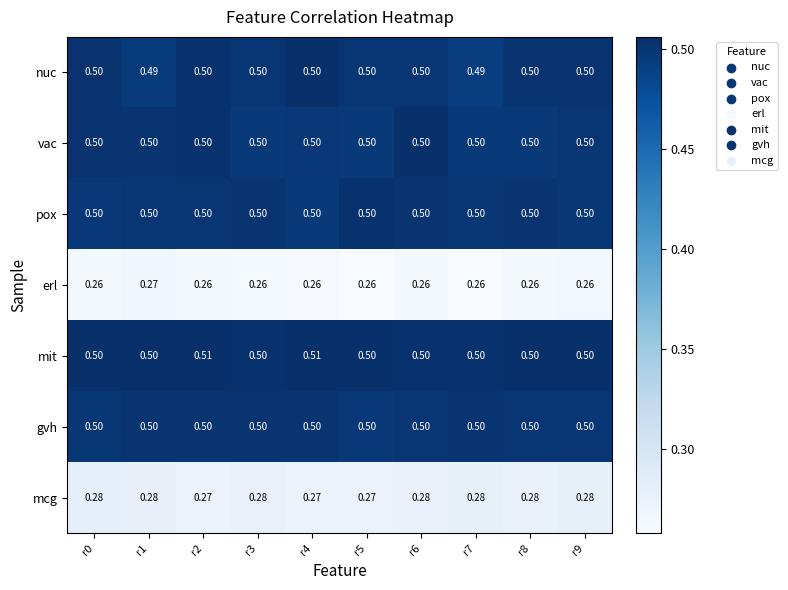

Which series has the largest total across all categories?

mit